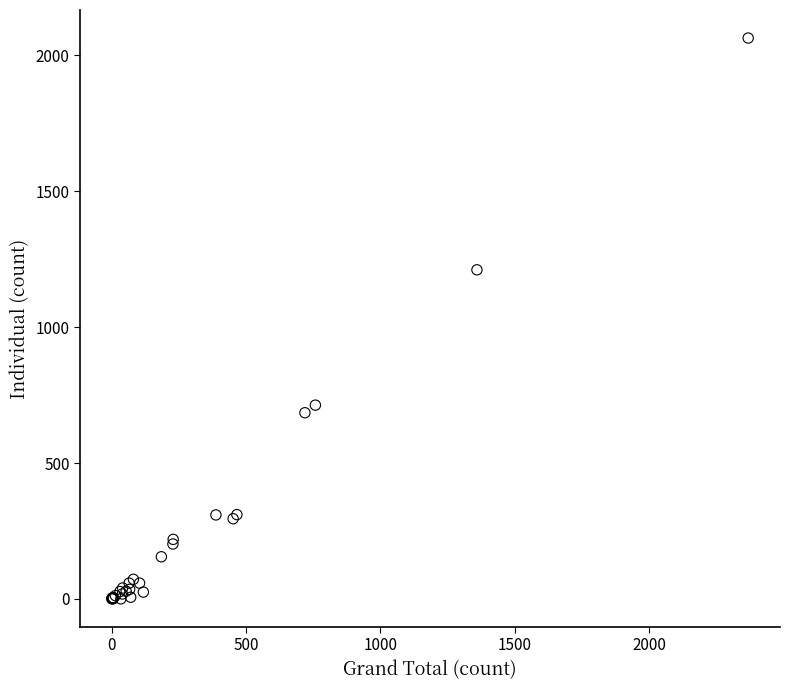

What Y value in the scatter plot is closest to 1032?

1211